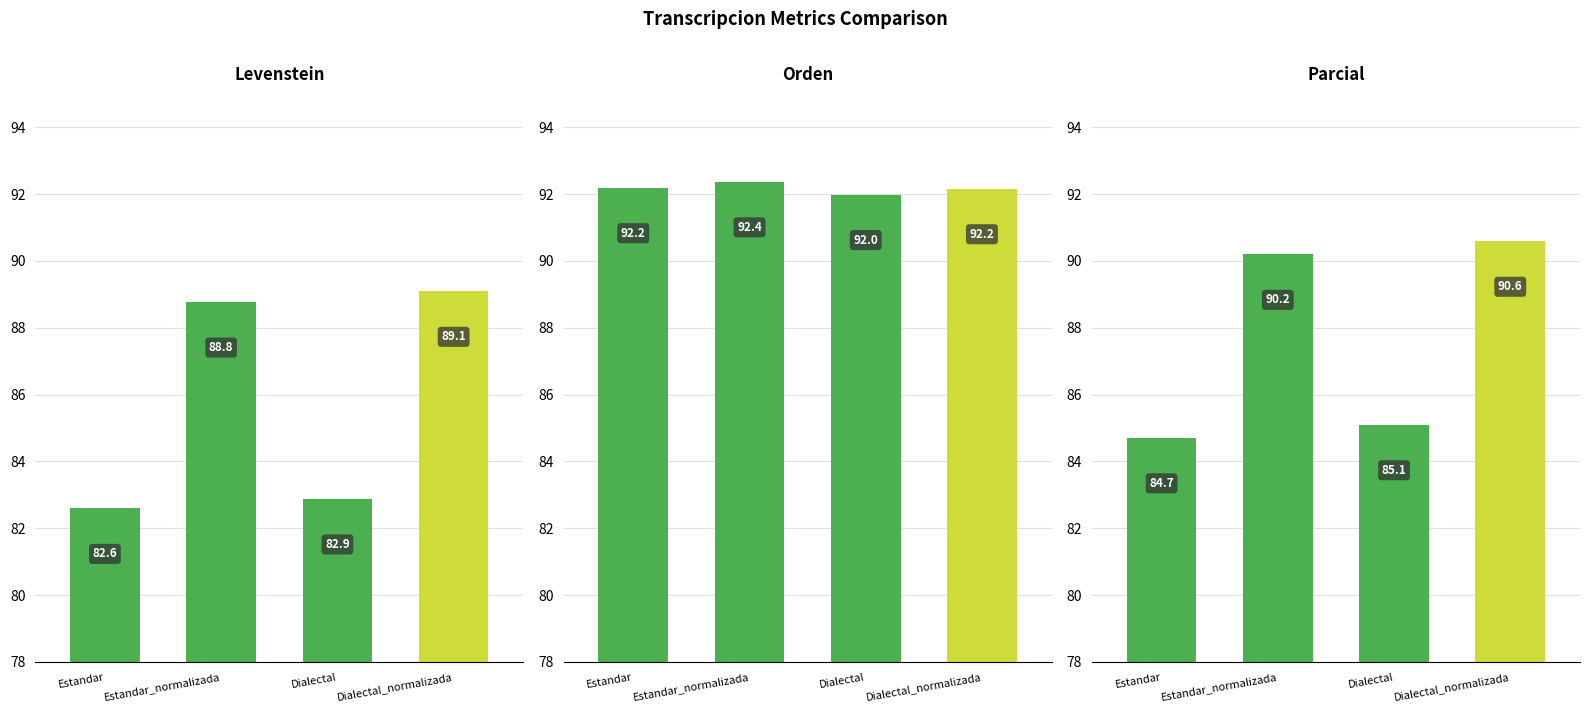

Where is Parcial nearest to the value 87?

Dialectal